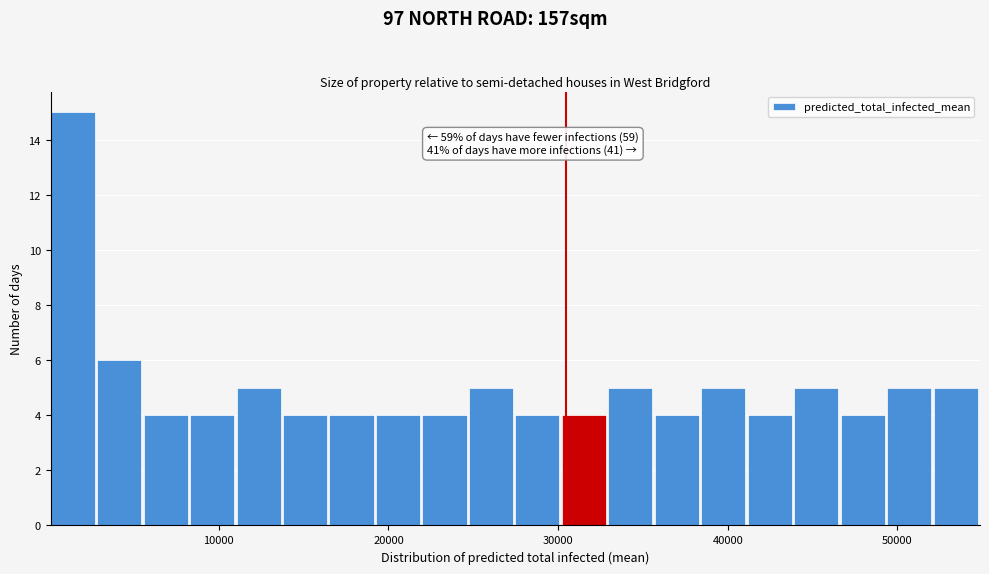

Around what value on the x-axis is the tallest bar? Give the approximate position of its centre, as read against the axis.

1000